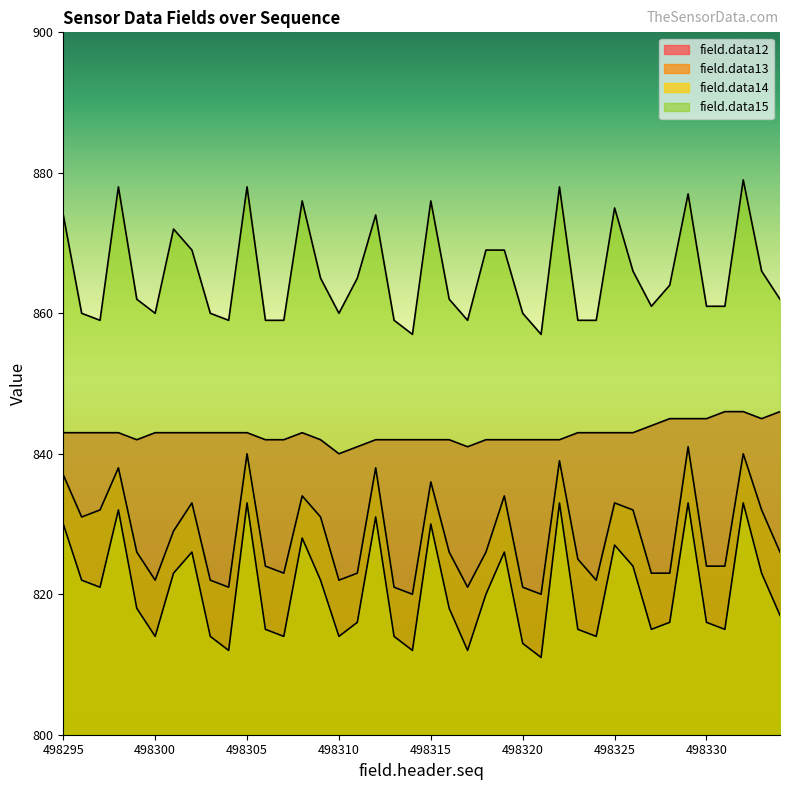

True or false: field.data13 has a value of 832 at 498333.

True